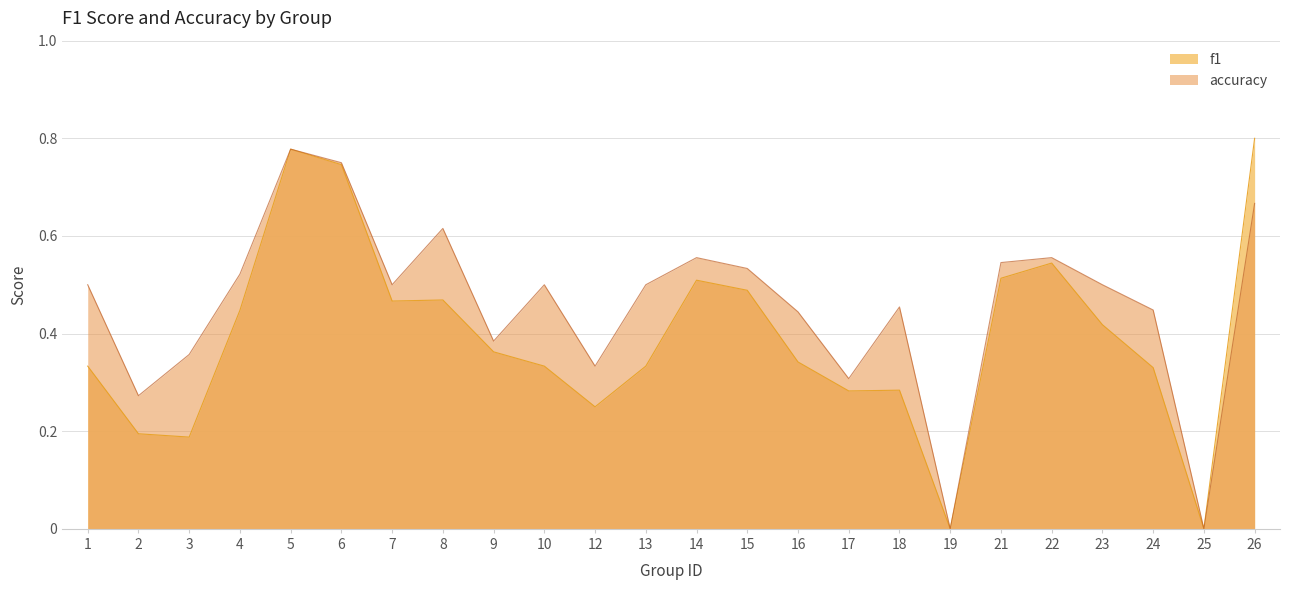

True or false: accuracy and f1 cross at least once.

False